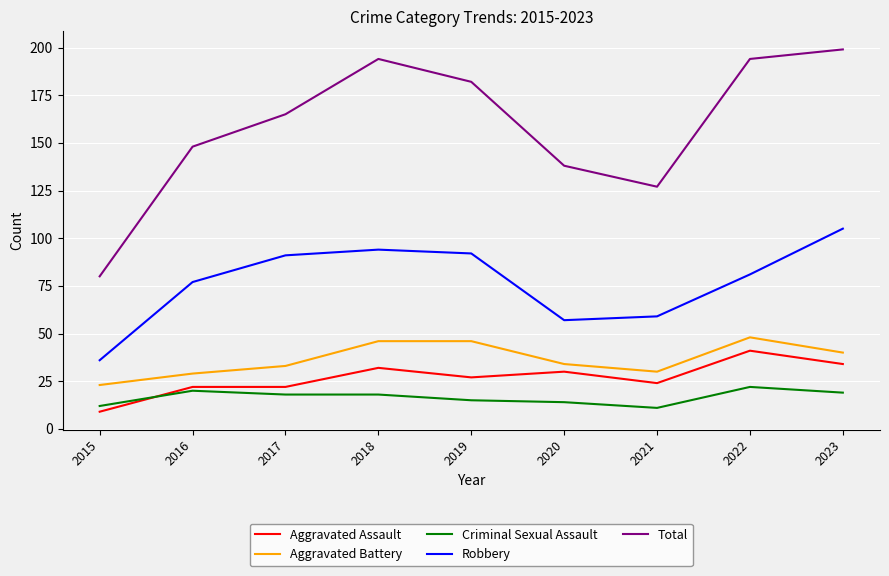

What is the smallest value displayed?

9